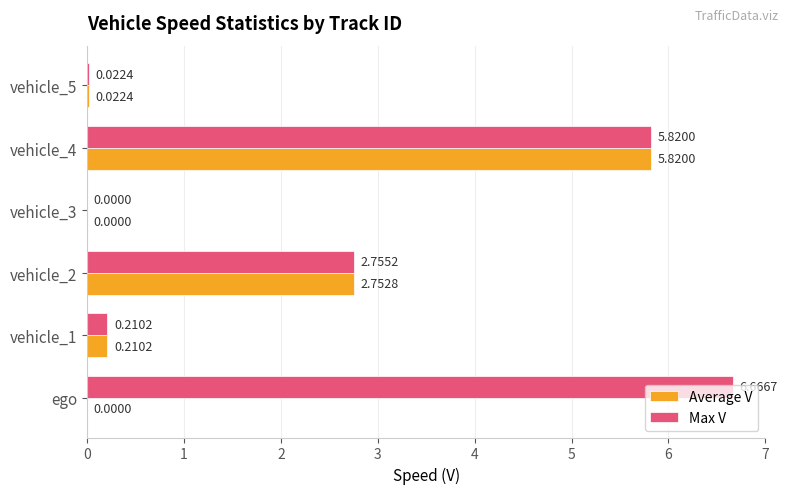

At which category is the sum across all series the highest?

vehicle_4